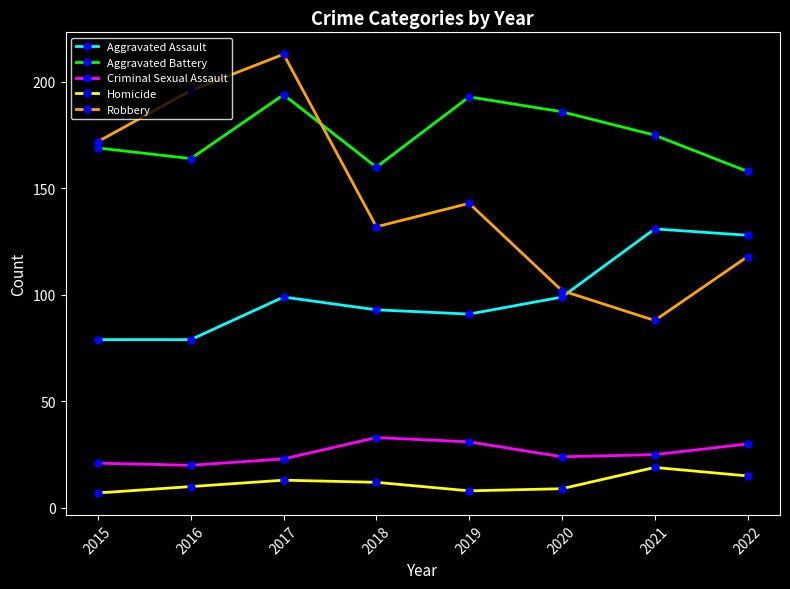

At how many categories does at least one series exceed 139?

8